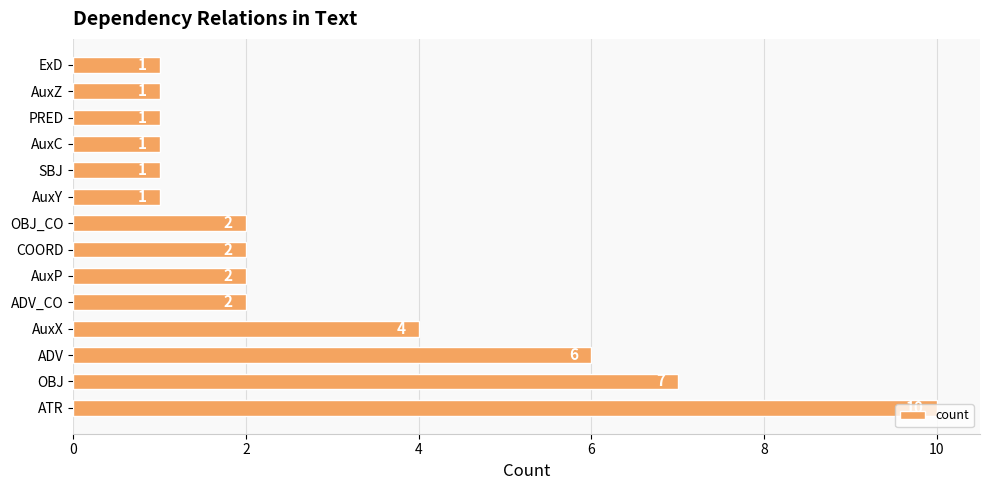

Does the chart contain any negative values?

No